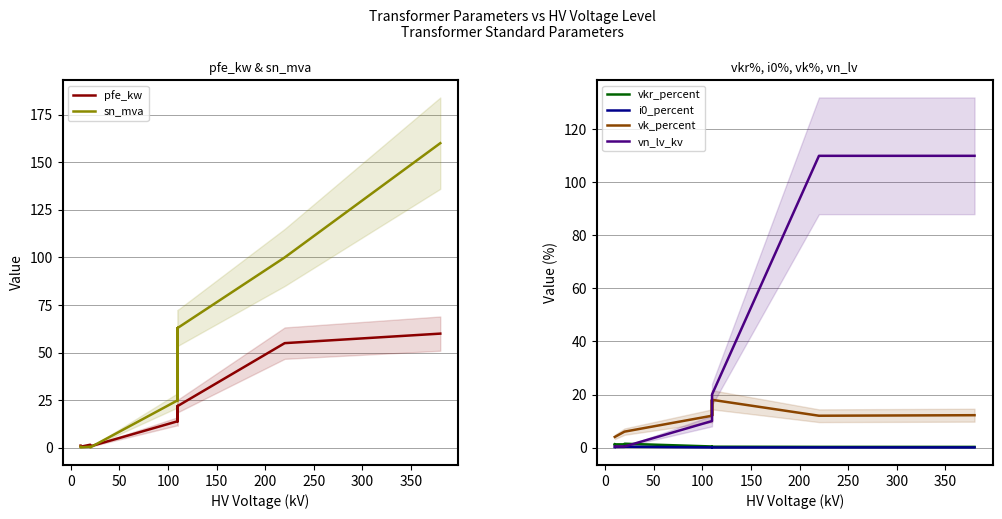

Which series has the largest total across all categories?

sn_mva